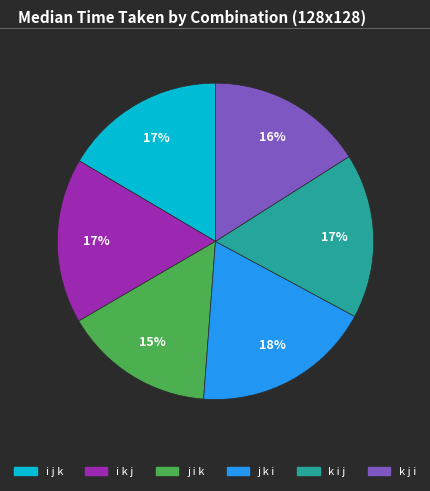

Count the number of slices in the pie.

6